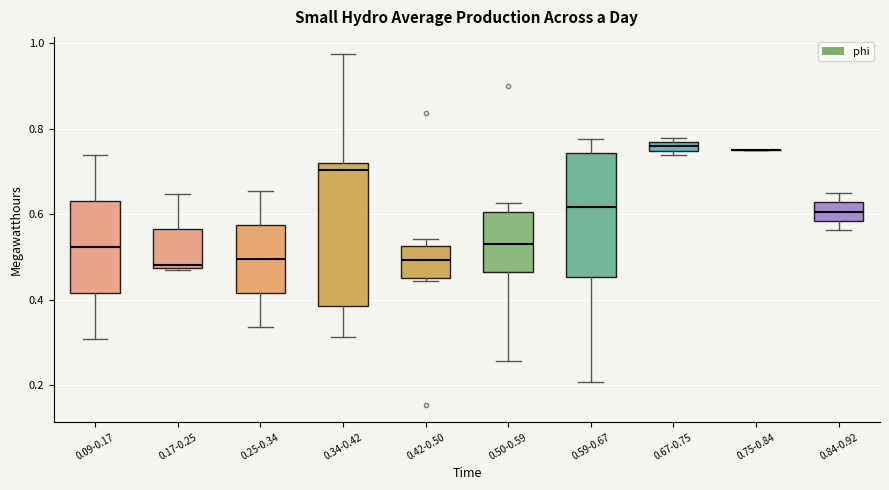

Where is the upper edge of the box for 0.67-0.75 on the y-axis? The values are not printed on the chart, so give them approximately, as read against the axis.

0.76